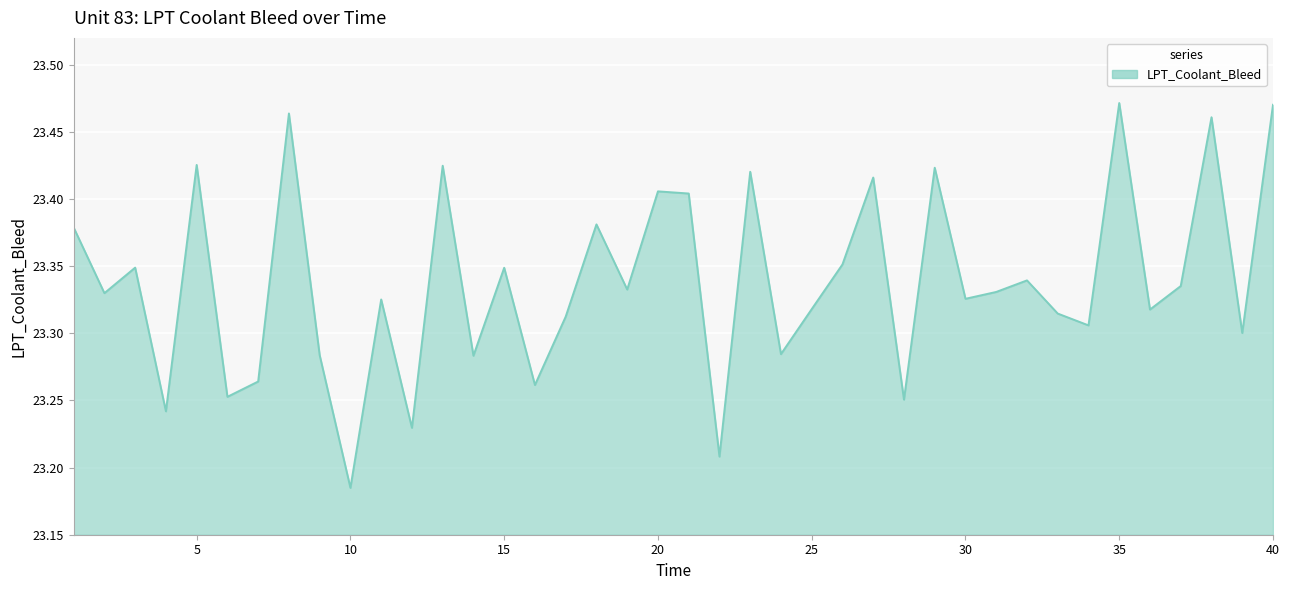

How many lines are shown in the chart?

1